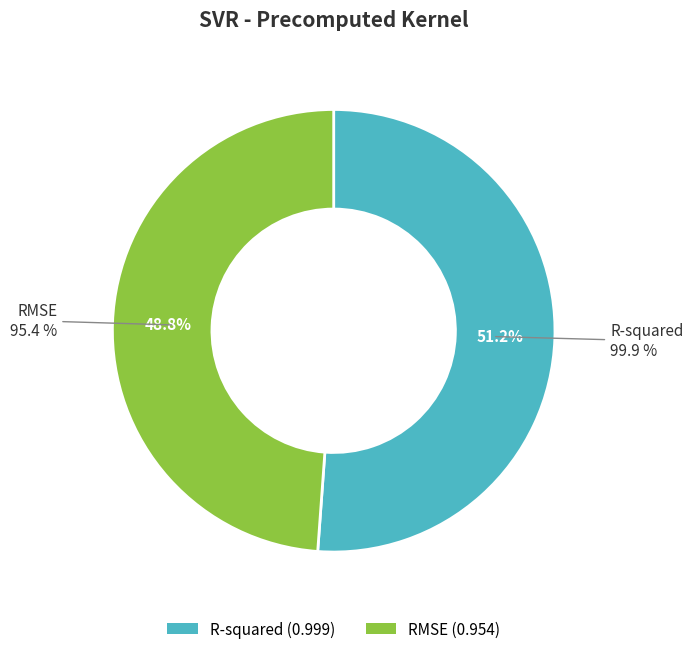

True or false: RMSE accounts for 39% of the total.

False